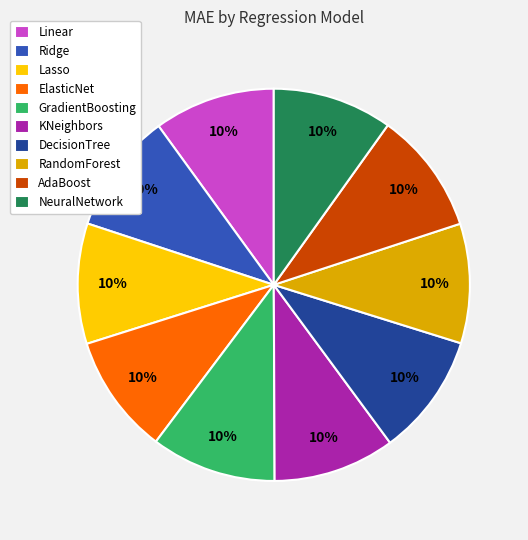

Do NeuralNetwork and ElasticNet together represent more than half of the pie?

No